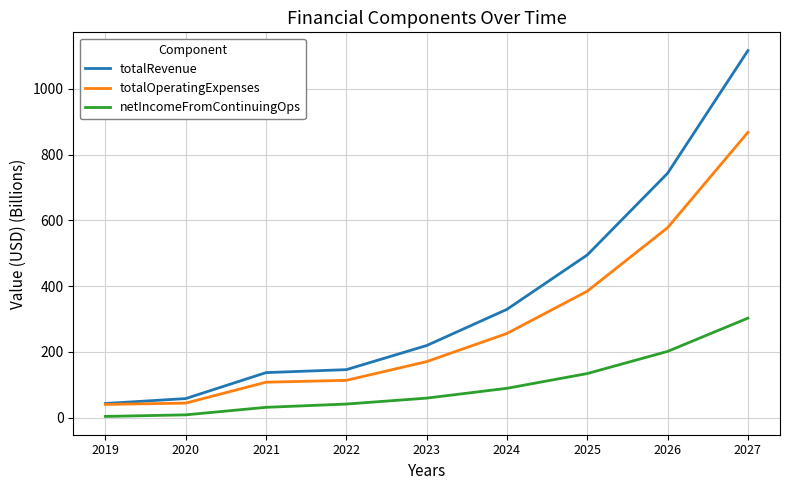

The netIncomeFromContinuingOps series shows 89.4 at 2024. True or false?

True